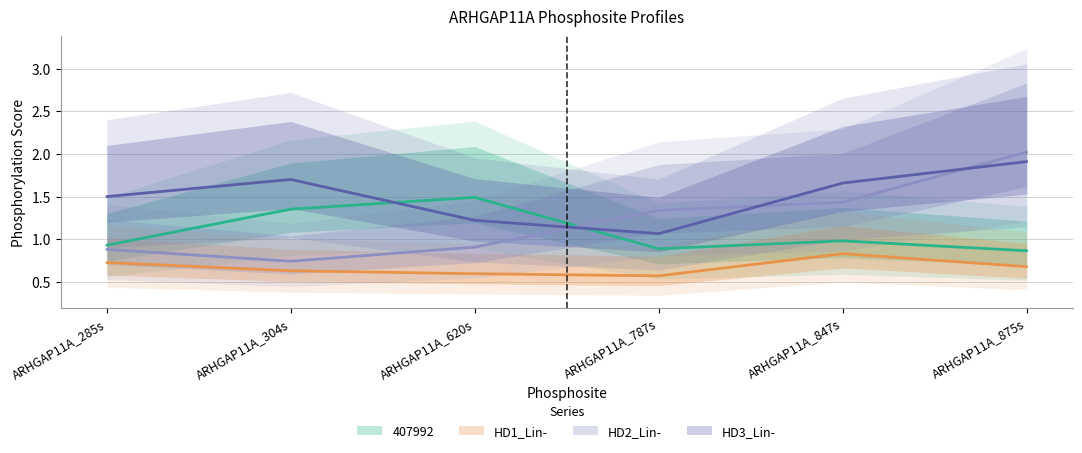

At which label does HD2_Lin- first exceed 1?

ARHGAP11A_787s